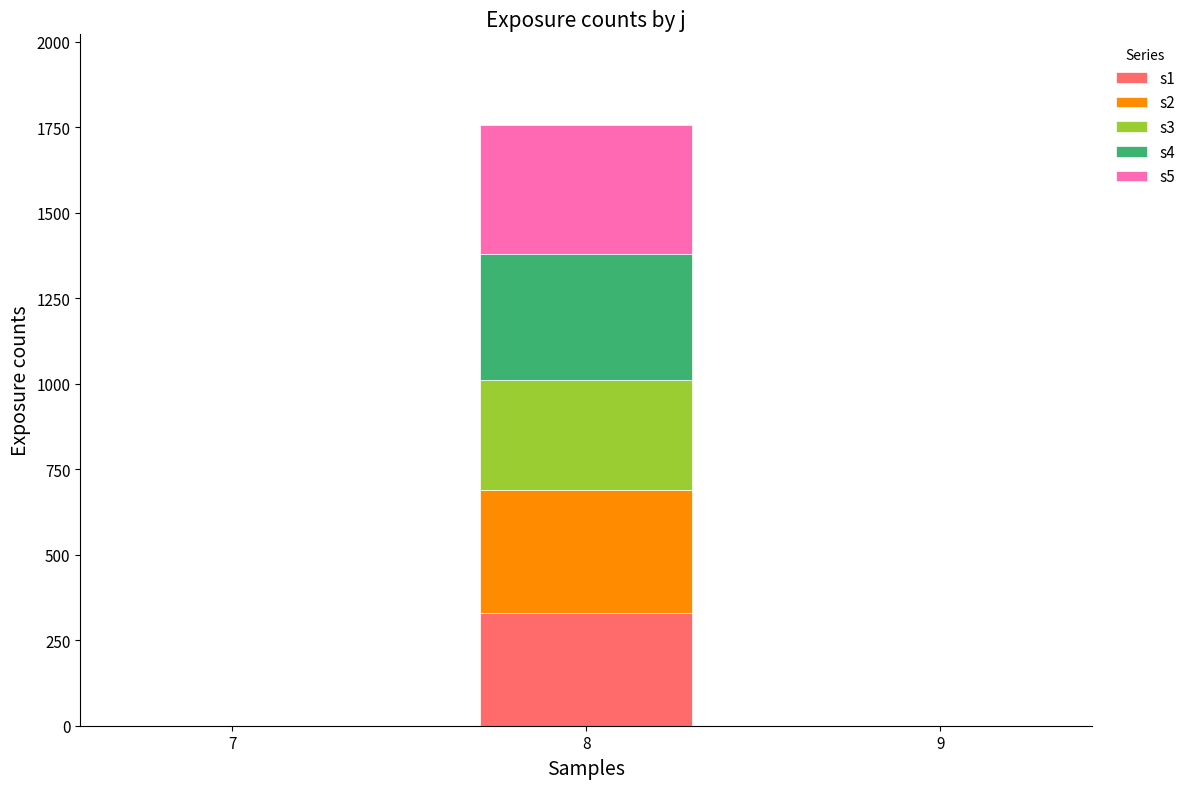

At which category is the sum across all series the highest?

8